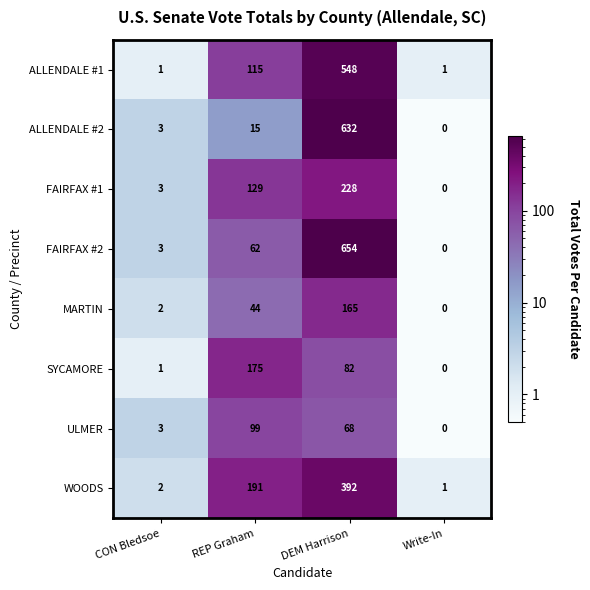

Between REP Graham and Write-In, which series saw the biggest shift?

WOODS